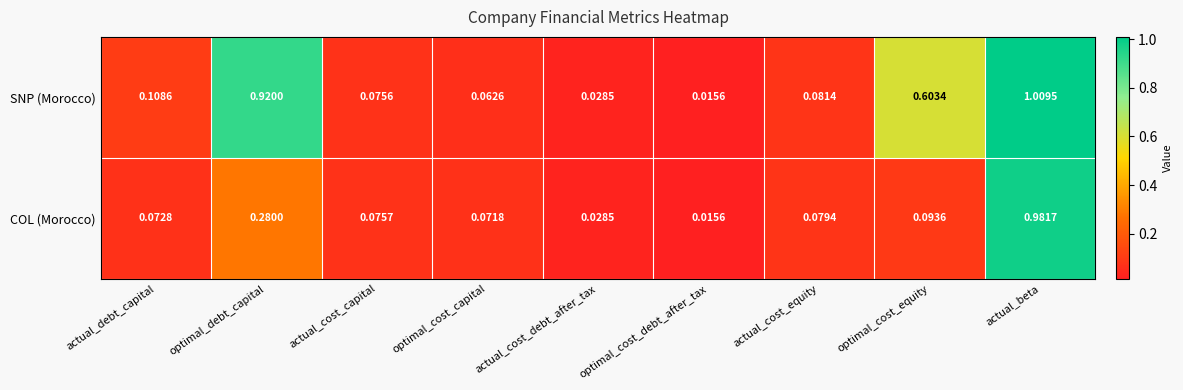

Which category has the highest value in the COL (Morocco) series?

actual_beta